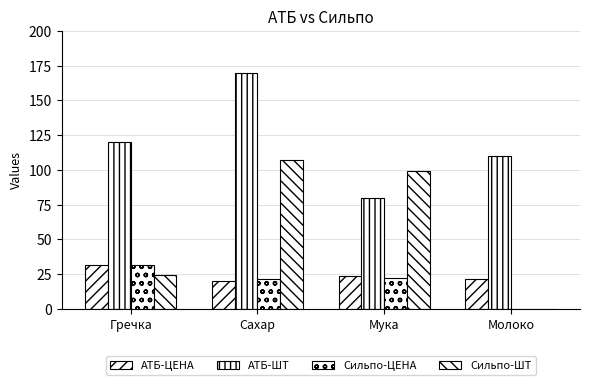

How many series are shown in this chart?

4